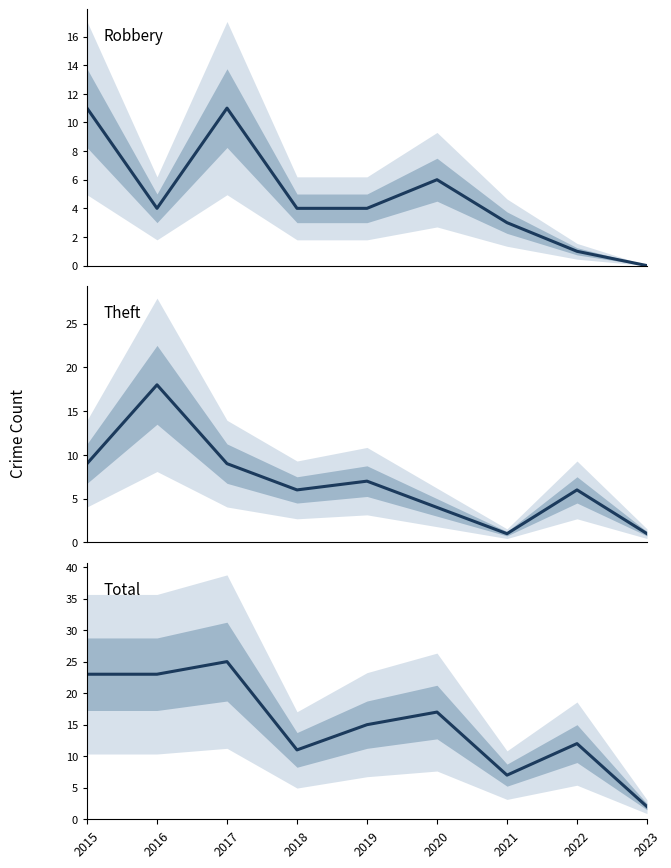

The value of Robbery at 2017 is 7. True or false?

False